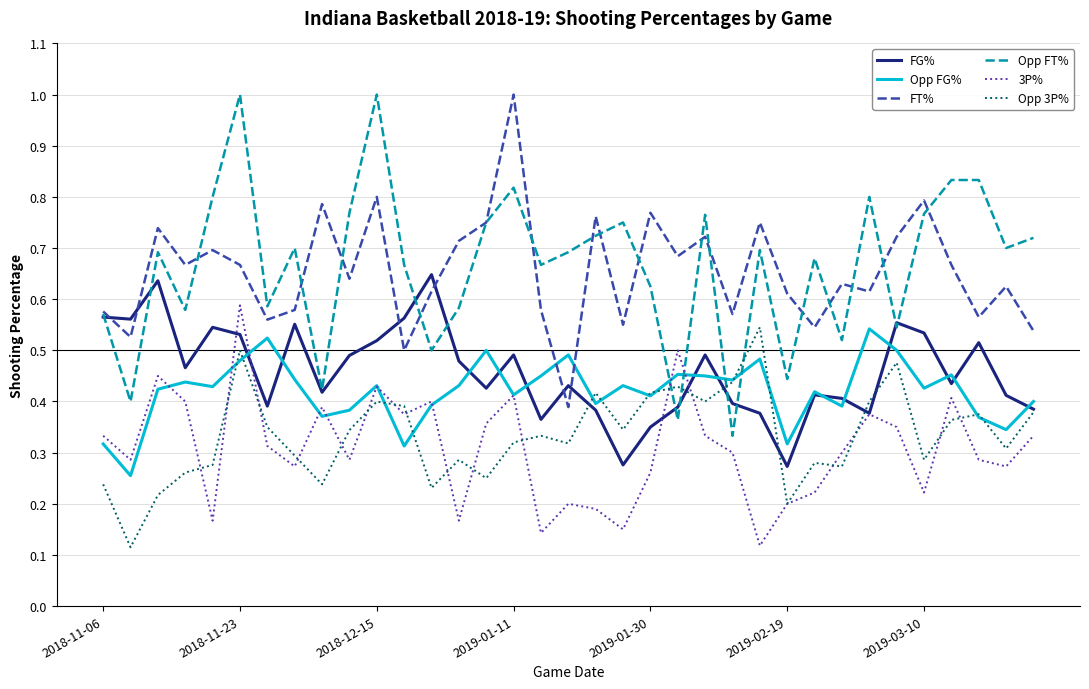

Which series has the largest range (max minus min)?

Opp FT%